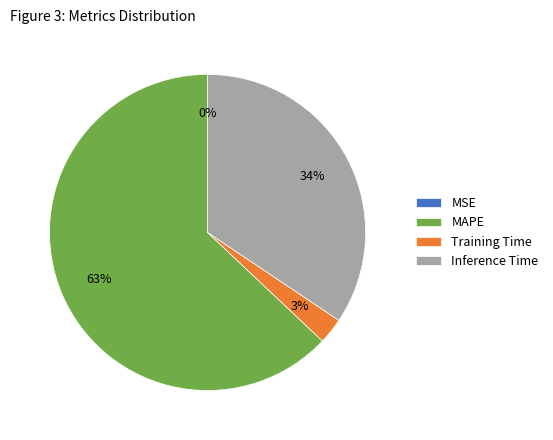

The Training Time slice represents 13% of the pie. True or false?

False